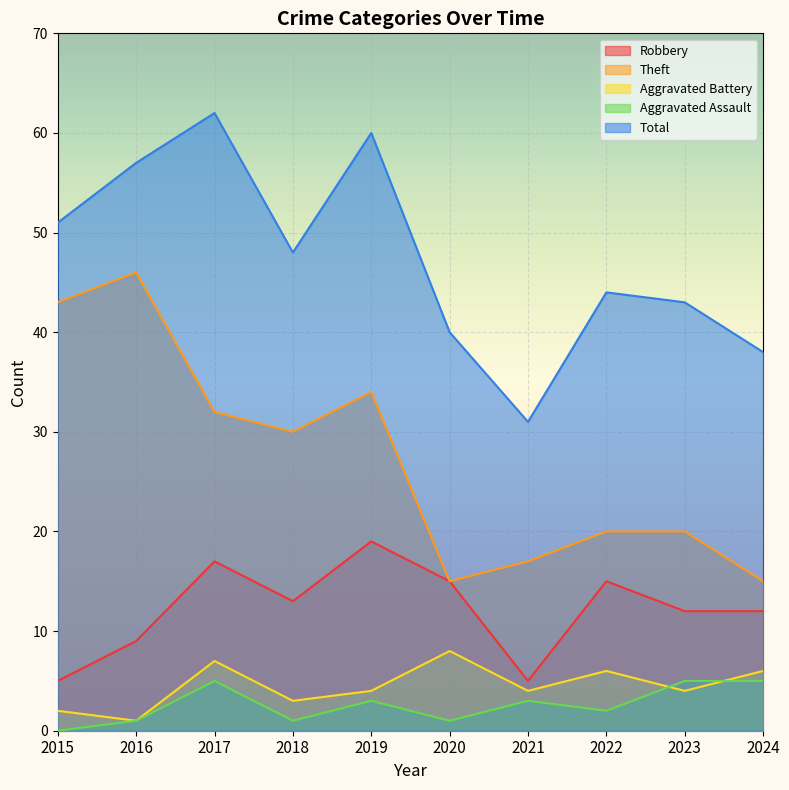

At how many categories does at least one series exceed 4?

10